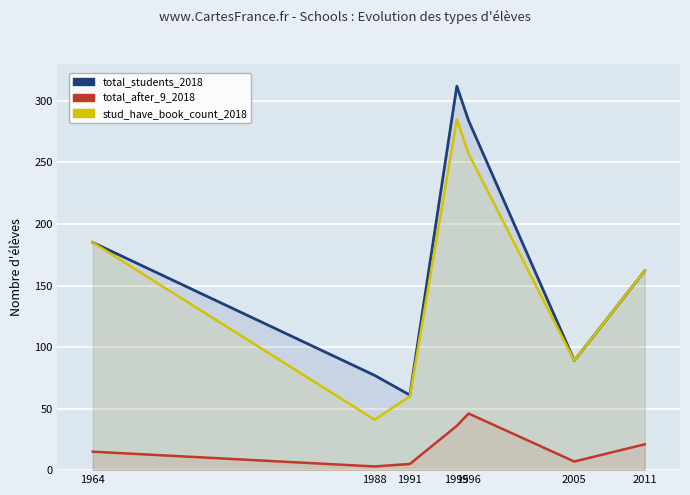

Reading left to right, transcribe all the data shown in this chart.

total_students_2018: 185	77	61	312	284	89	162
total_after_9_2018: 15	3	5	36	46	7	21
stud_have_book_count_2018: 185	41	60	285	257	89	162